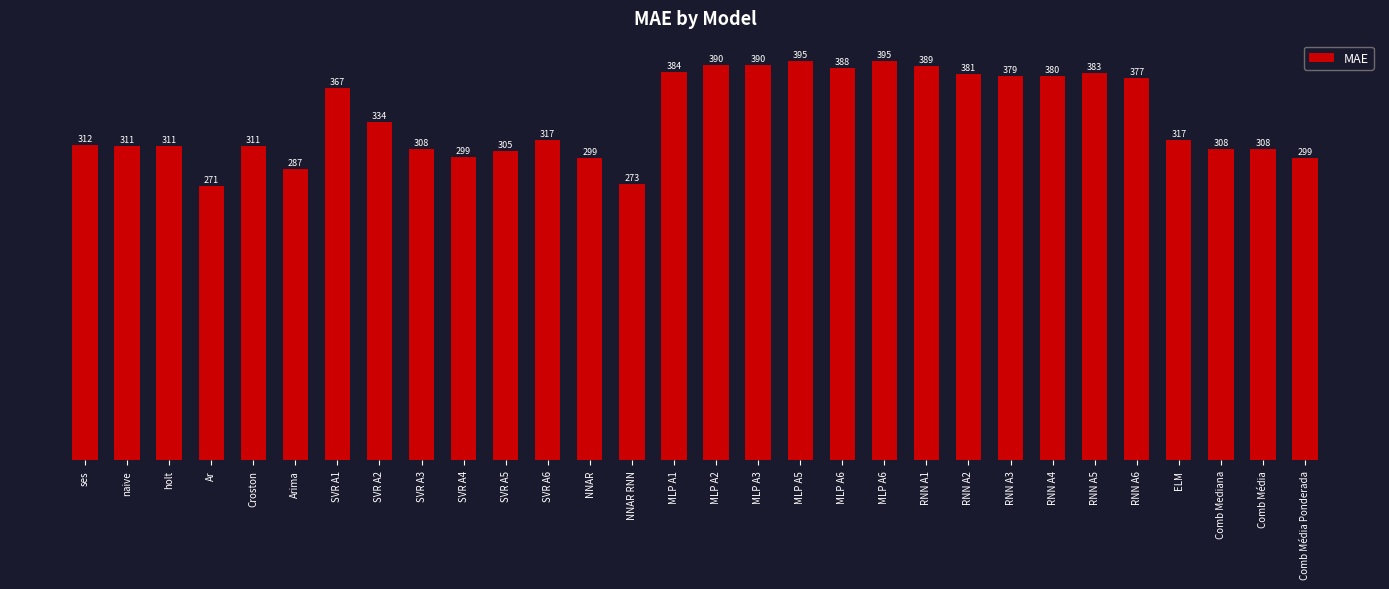

Which has a higher value, RNN A4 or MLP A2?

MLP A2